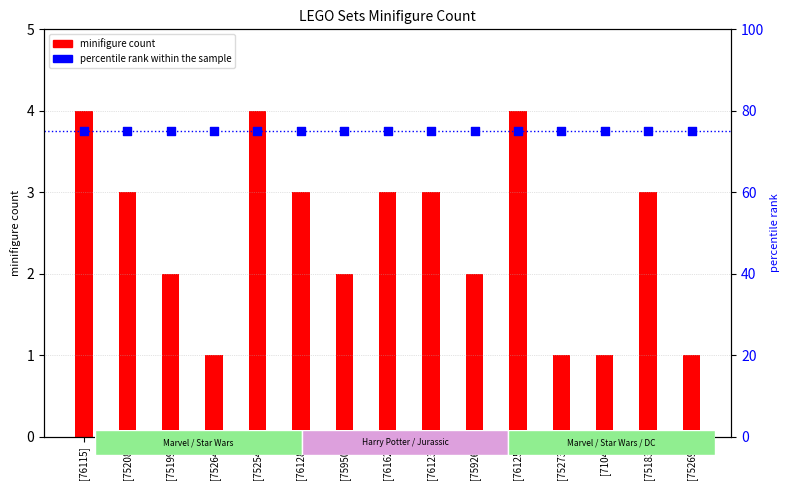

What are all the series names shown in the legend?

minifigure count, percentile rank within the sample